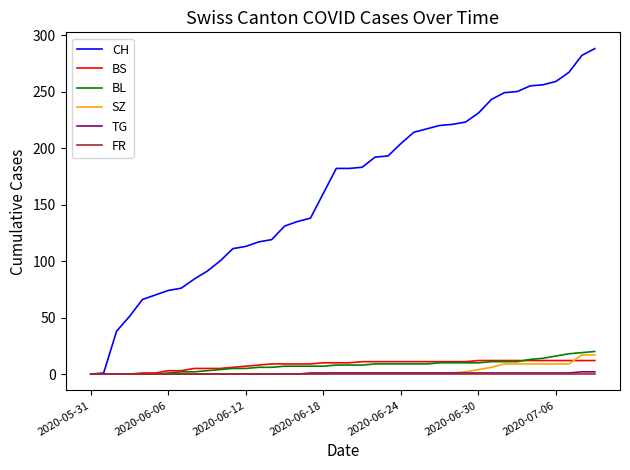

Which series has the largest total across all categories?

CH